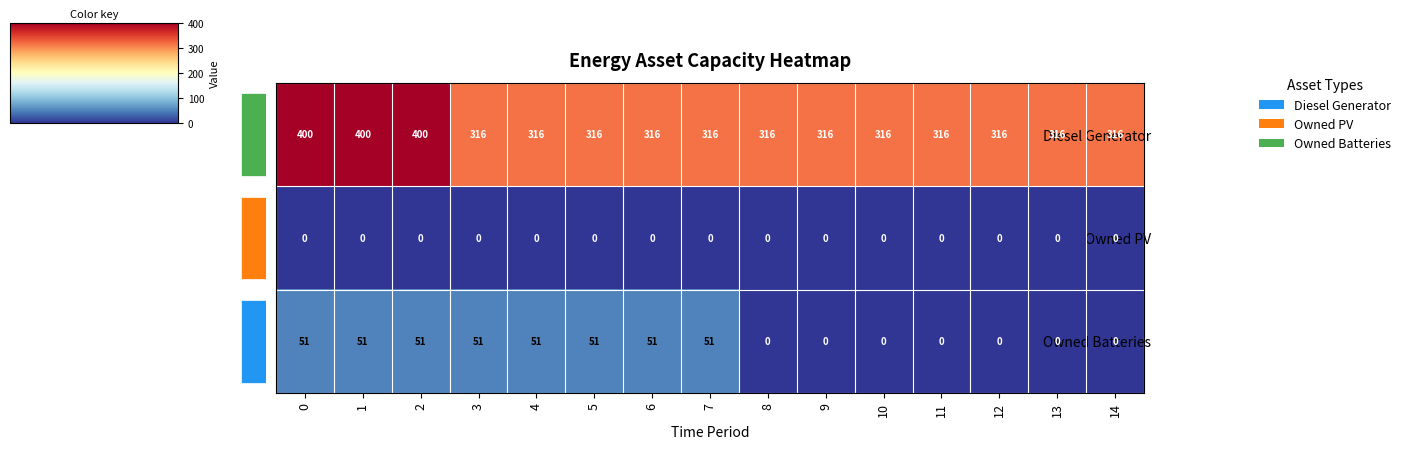

True or false: Owned PV has a value of 0 at 14.

True